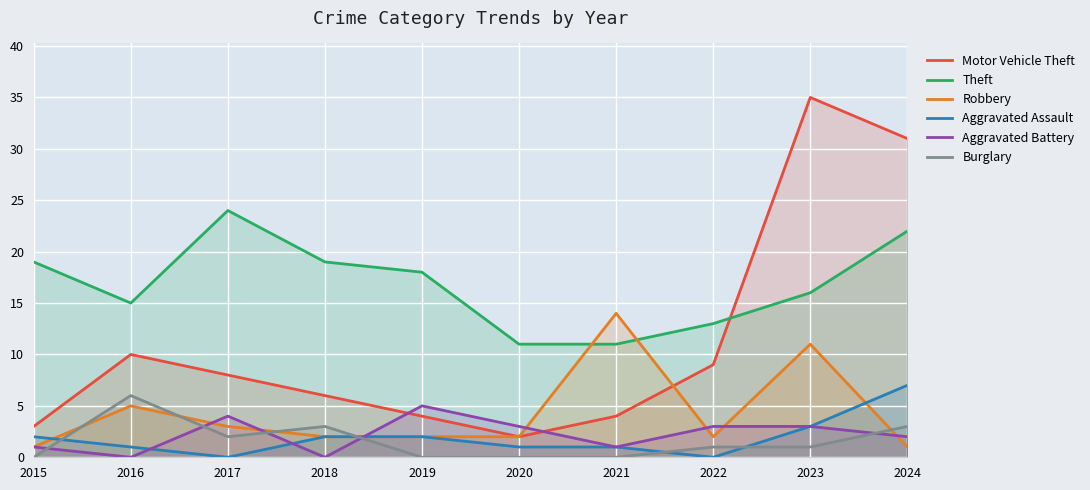

Between 2017 and 2020, which is larger?

2017